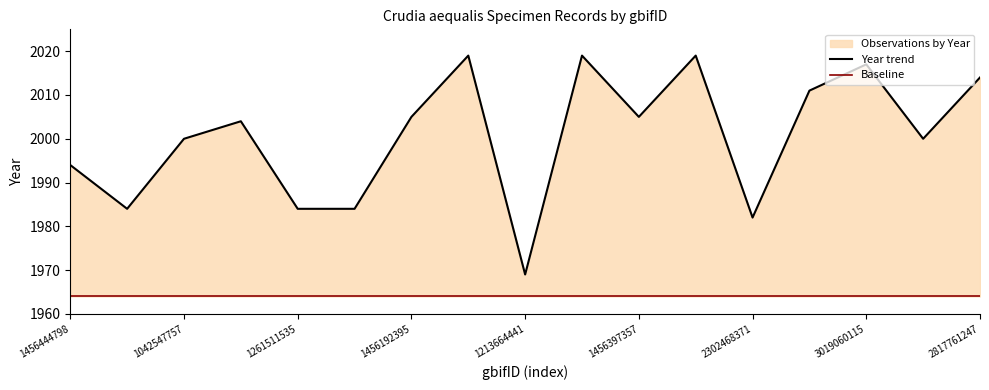

The value of Baseline at 3019060115 is 2745. True or false?

False